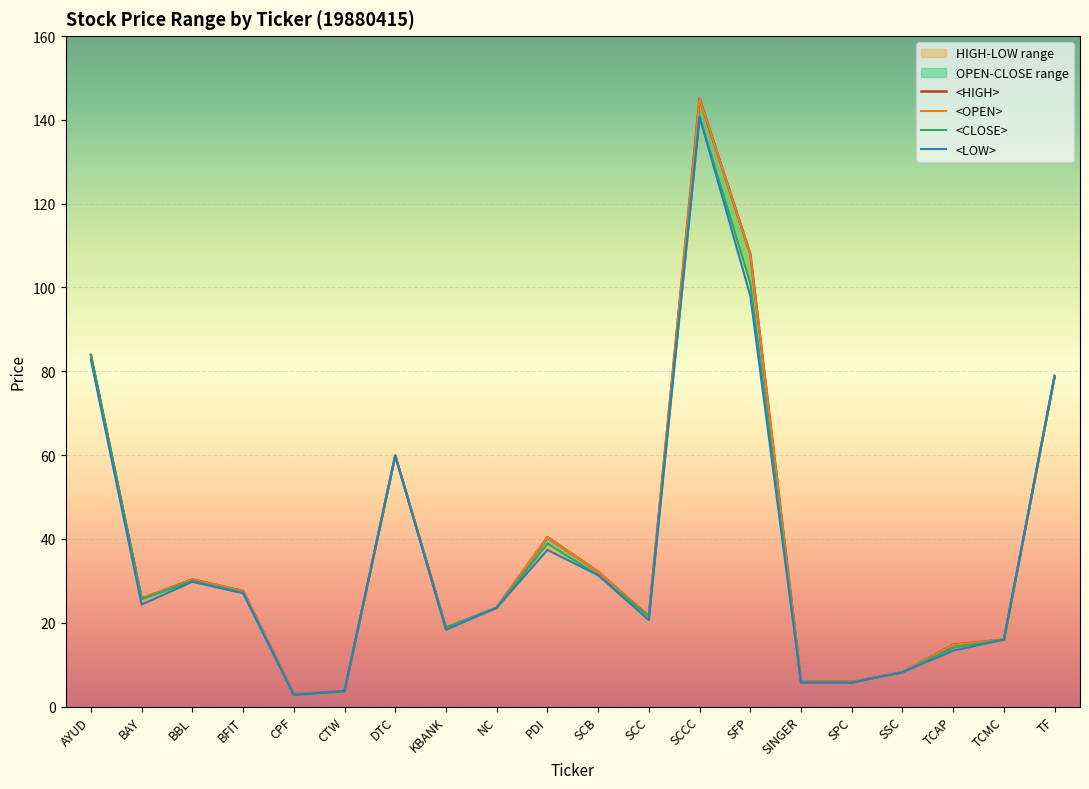

What are all the series names shown in the legend?

<HIGH>, <OPEN>, <CLOSE>, <LOW>